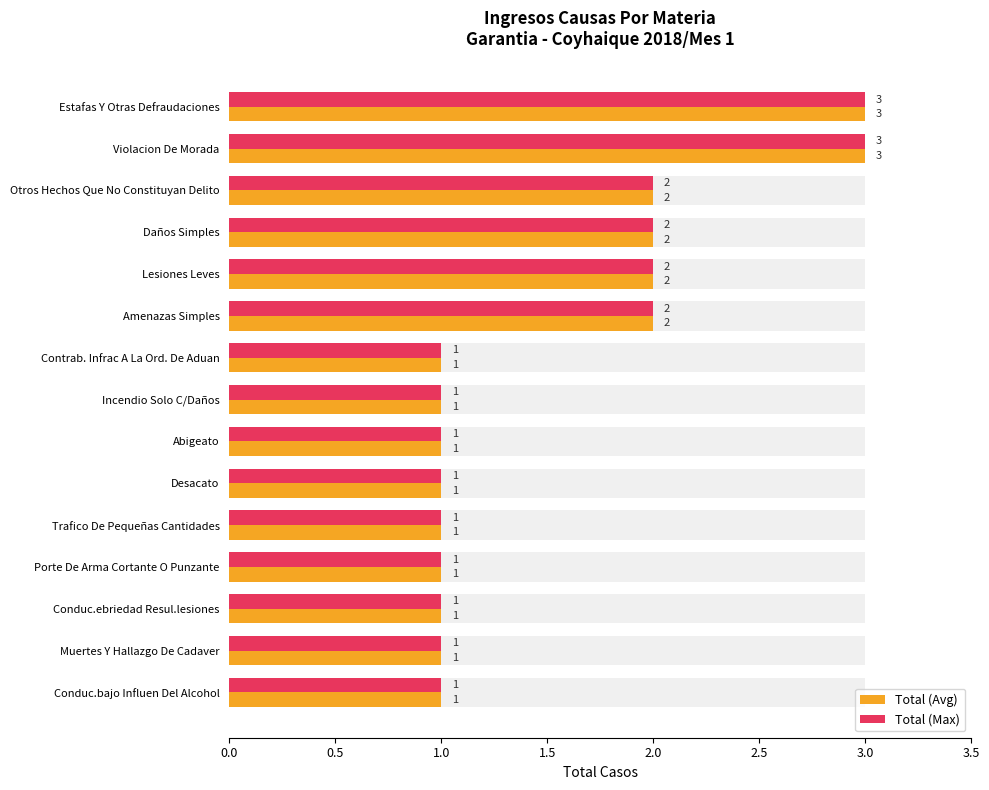

What are all the series names shown in the legend?

Total (Avg), Total (Max)